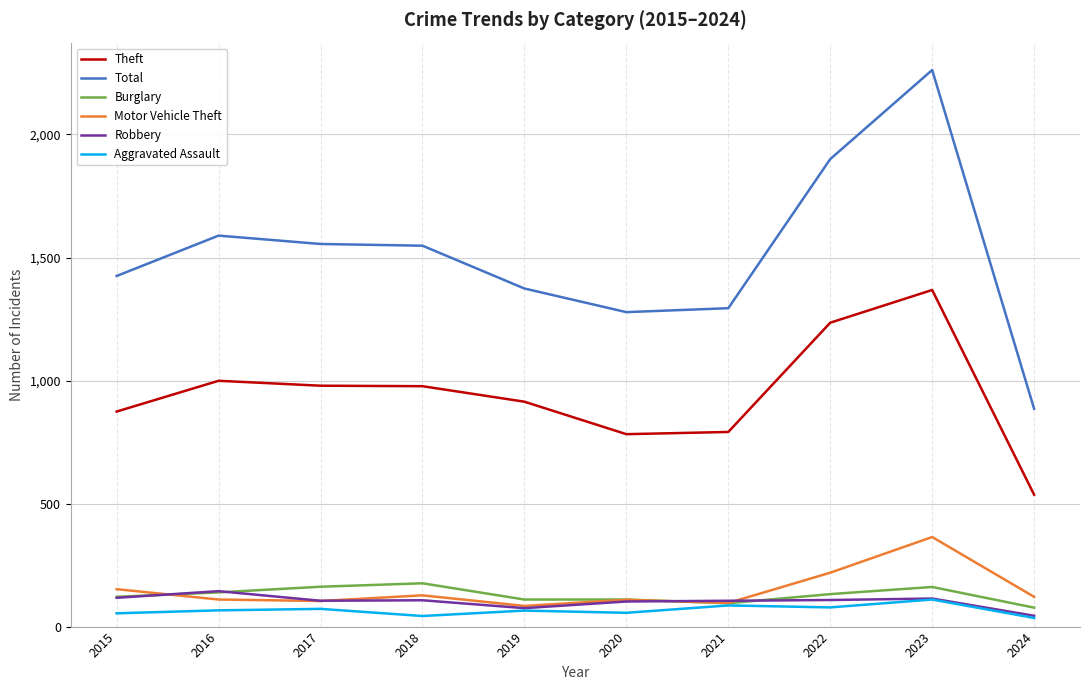

What value does the Aggravated Assault series have at 2018, to the nearest 10?

40